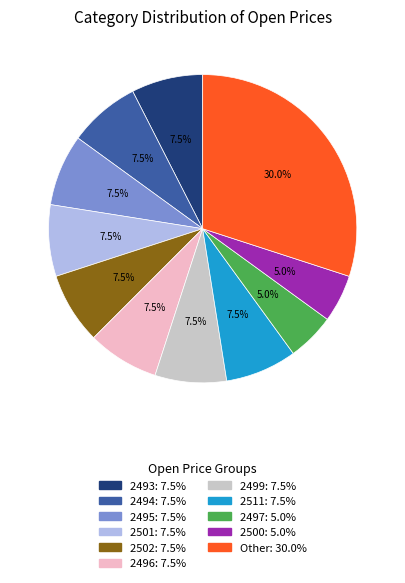

Is there a majority slice in this chart?

No